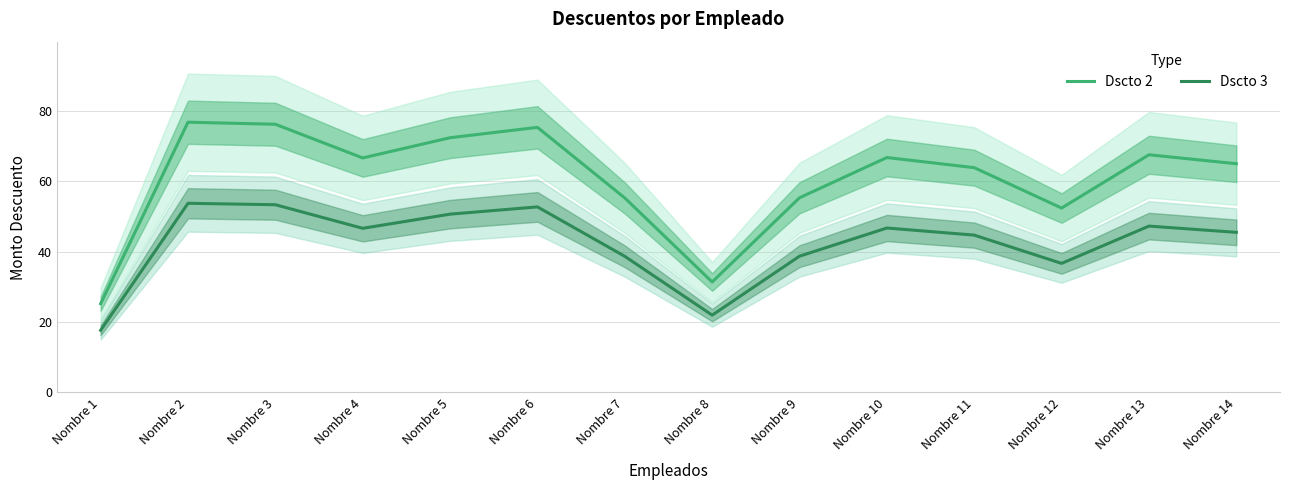

True or false: Dscto 2 has a value of 105.7 at Nombre 13.

False